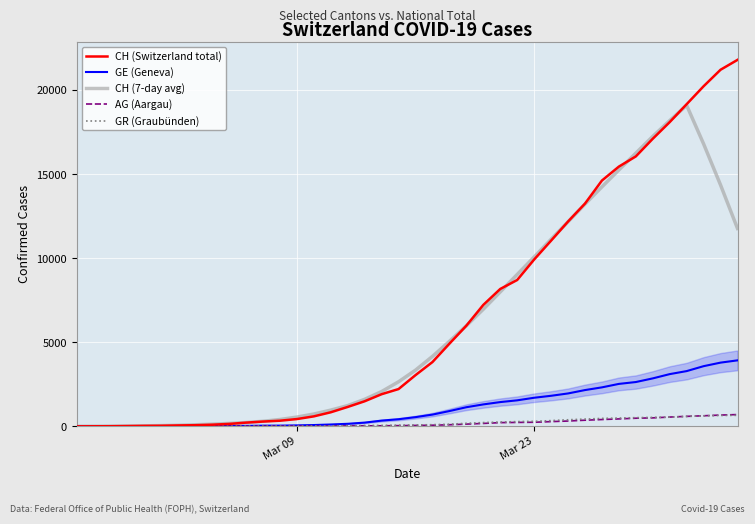

How many values in the CH (7-day avg) series exceed 3344?

20